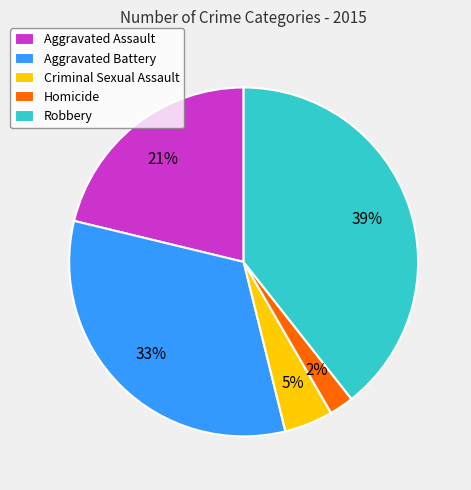

Rank the categories by value from lowest to highest.

Homicide, Criminal Sexual Assault, Aggravated Assault, Aggravated Battery, Robbery